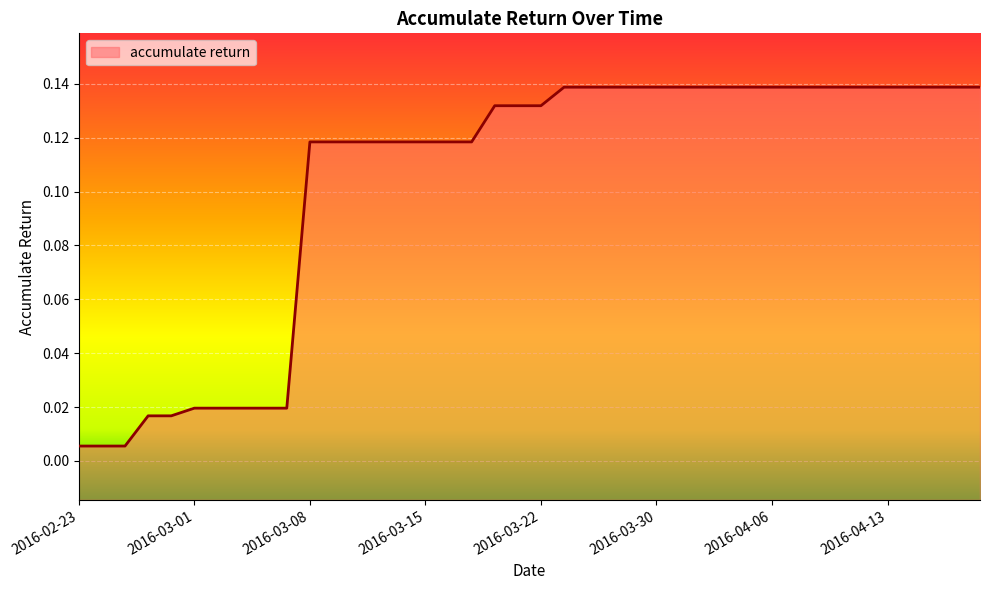

Between 2016-03-02 and 2016-04-07, which is larger?

2016-04-07